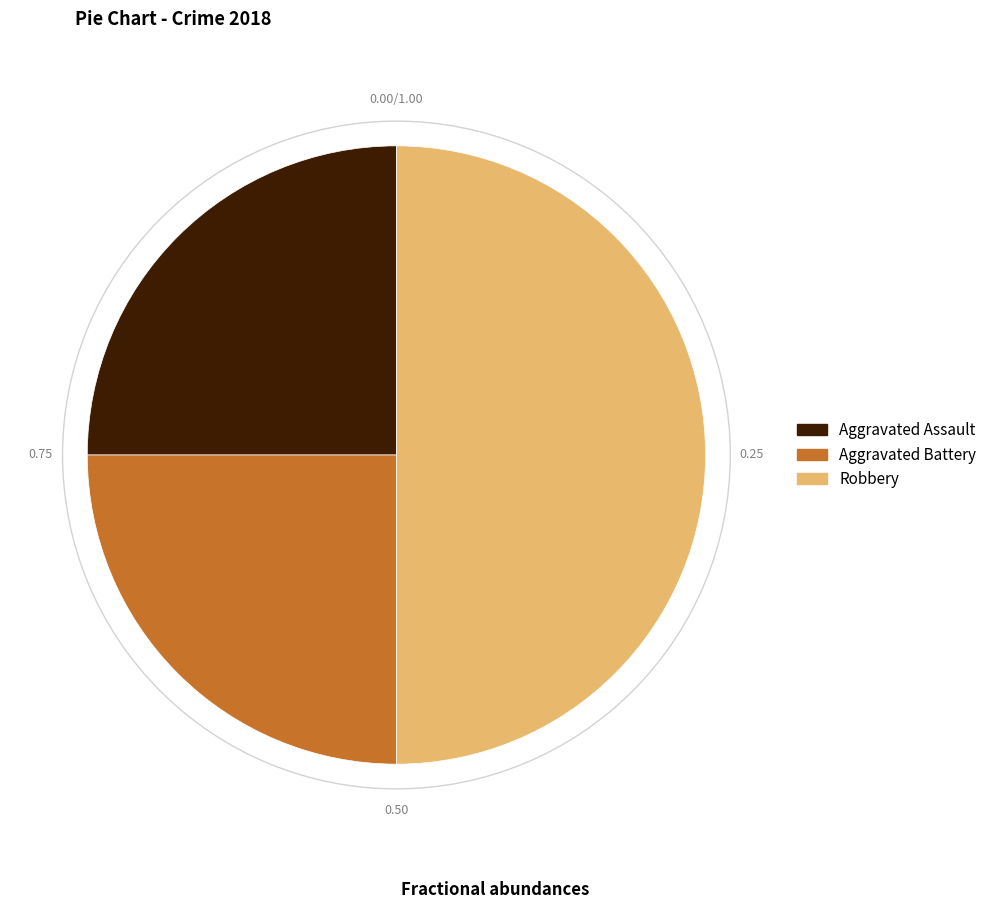

How many segments does this pie chart have?

3